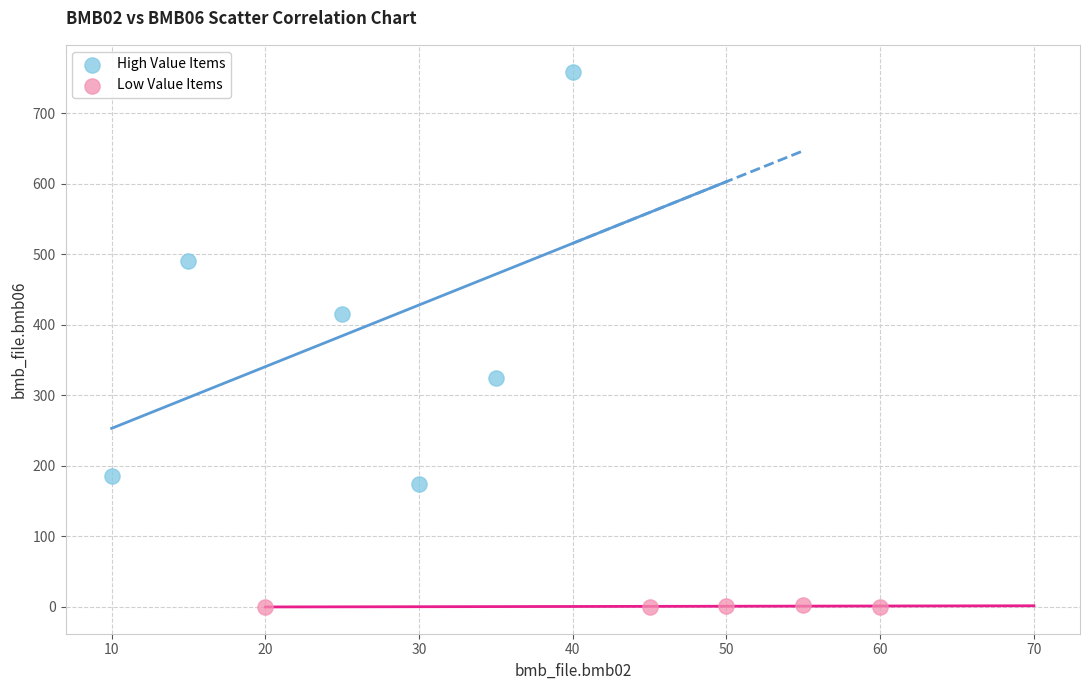

Which series reaches the minimum Y coordinate?

Low Value Items